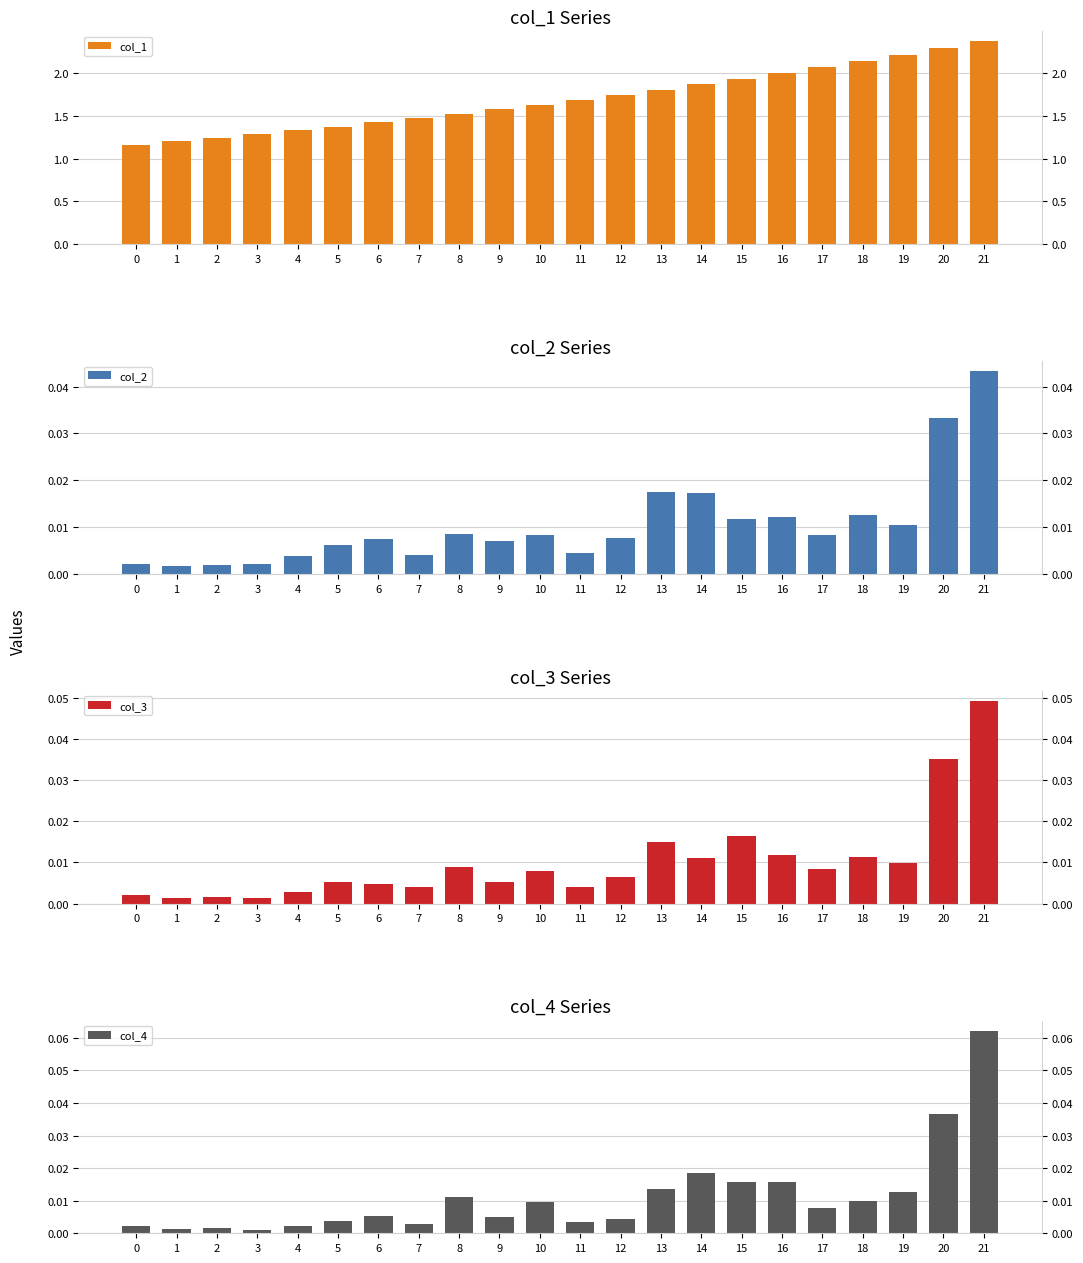

What is the greatest value displayed?

2.4